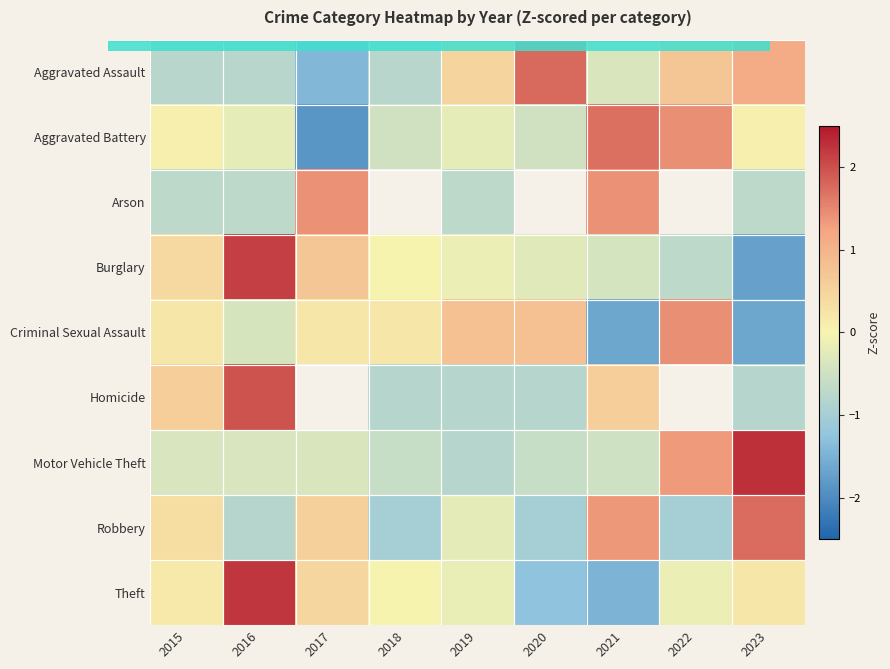

How many negative values does the Aggravated Assault series have?

5